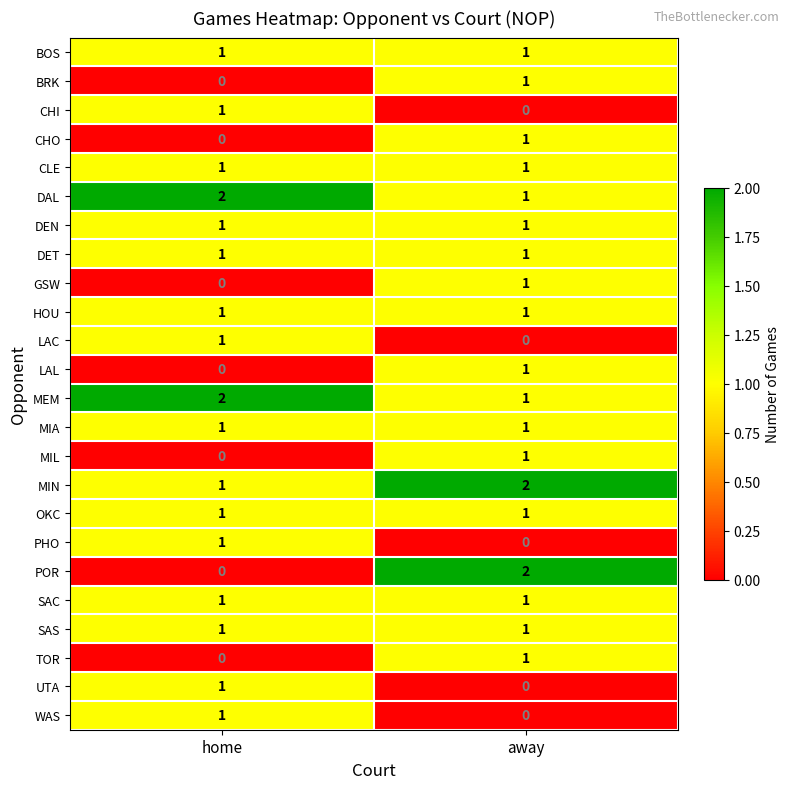

Where is CHO nearest to the value 0?

home